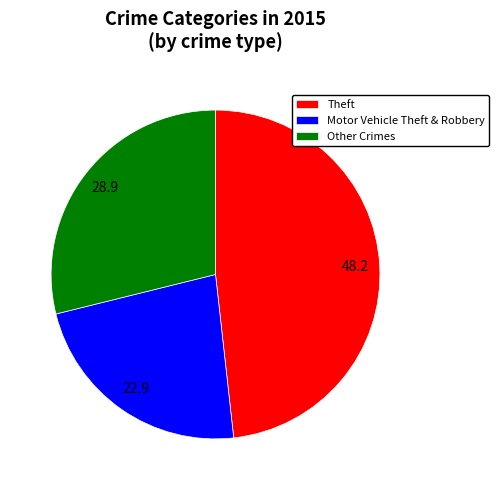

Combined, do Other Crimes and Theft account for over 50%?

Yes